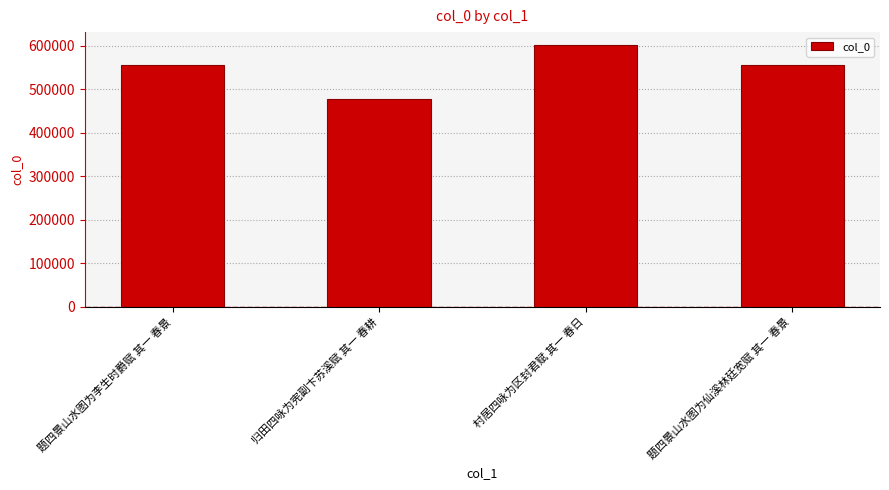

What is the sum of all values?

2187814